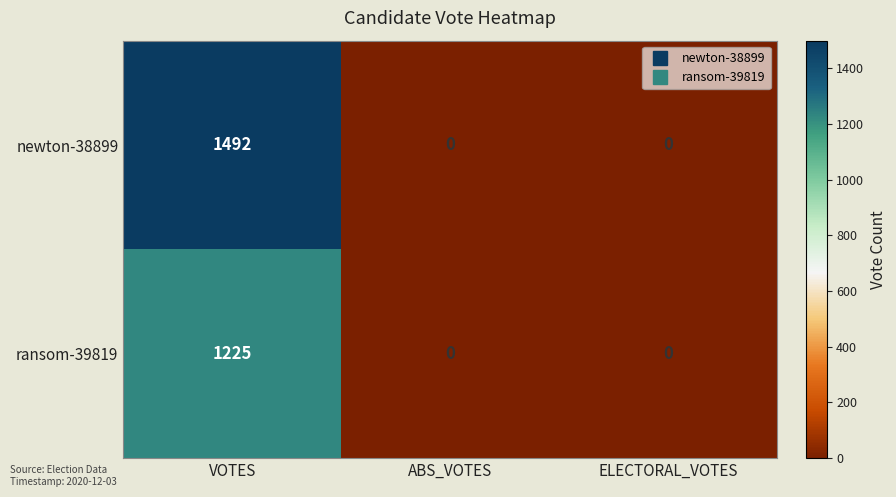

Rank the series by their average value, from lowest to highest.

ransom-39819, newton-38899